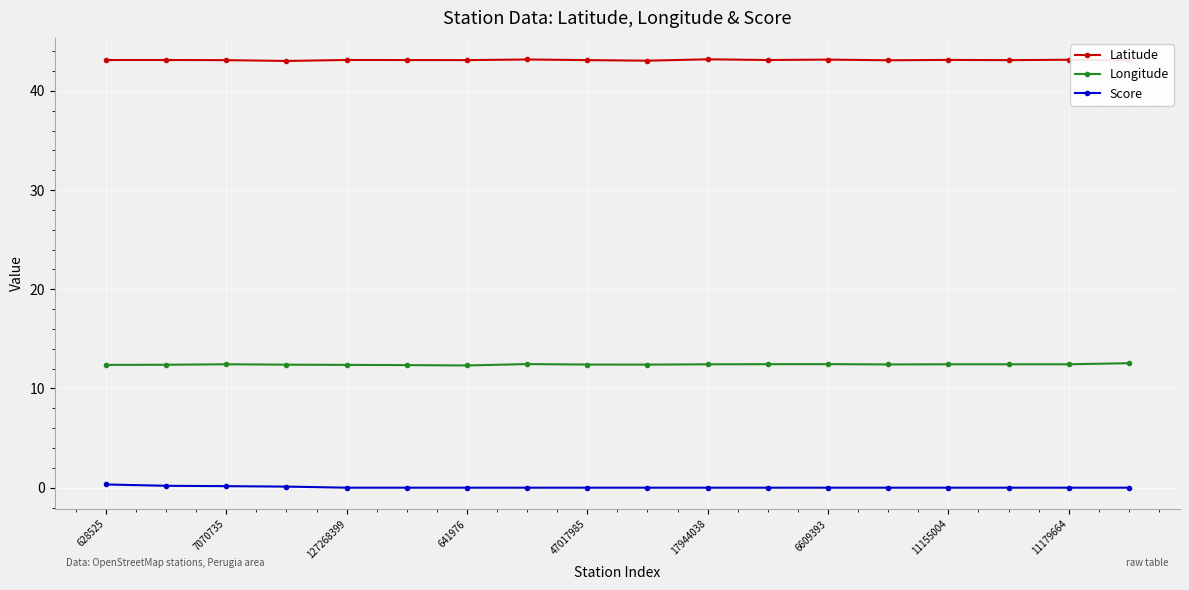

What is the greatest value displayed?

43.2